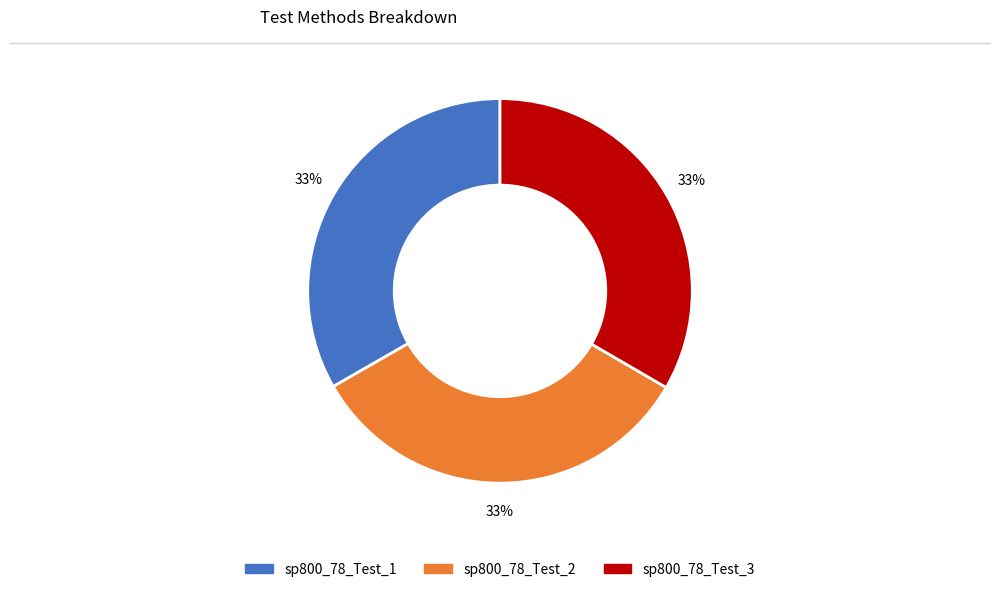

Is it true that sp800_78_Test_3 is 33% of the pie?

True